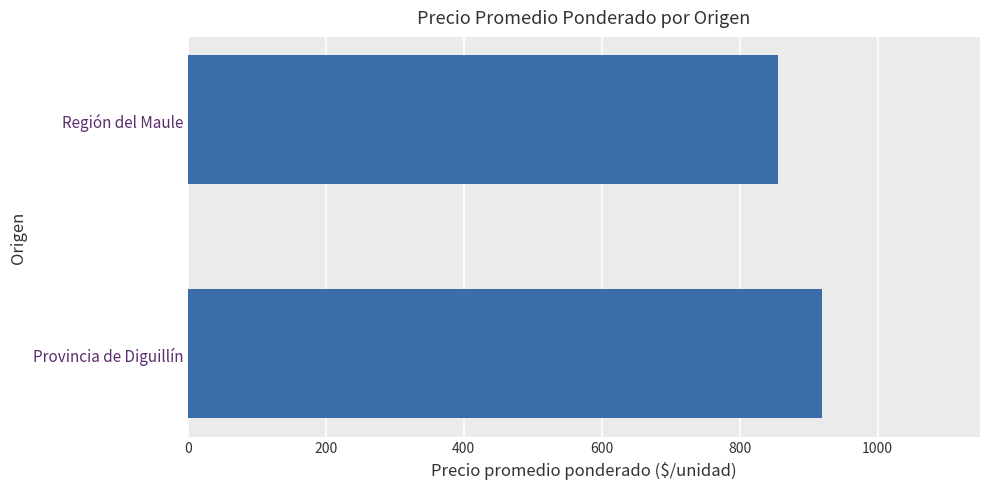

Rank the categories by value from highest to lowest.

Provincia de Diguillín, Región del Maule